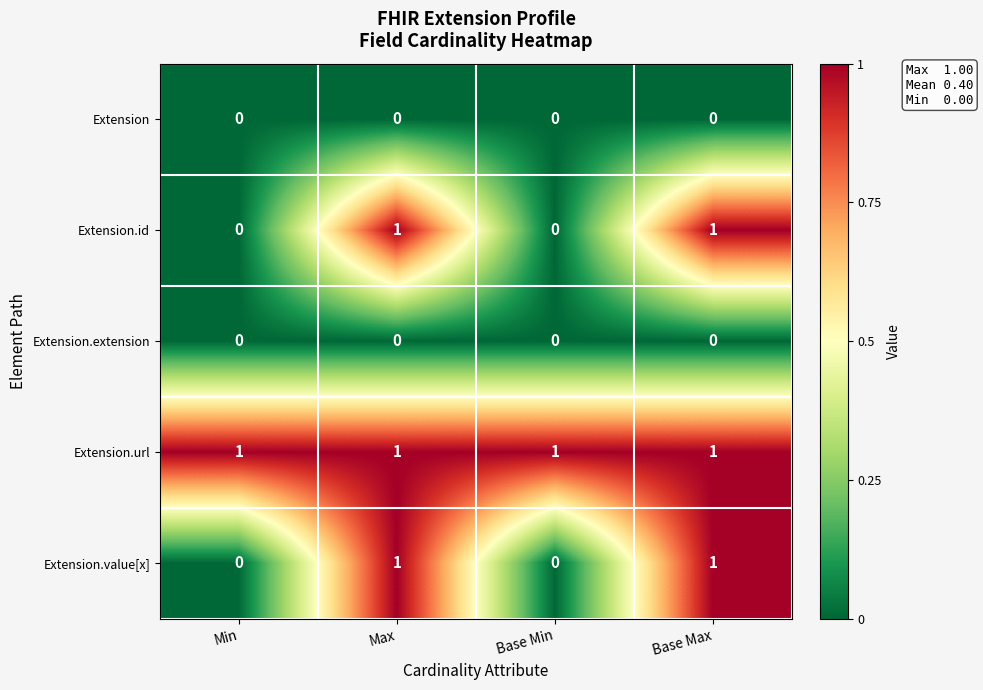

Reading right to left, what are all the values shown in this chart?

Extension: 0	0	0	0
Extension.id: 1	0	1	0
Extension.extension: 0	0	0	0
Extension.url: 1	1	1	1
Extension.value[x]: 1	0	1	0